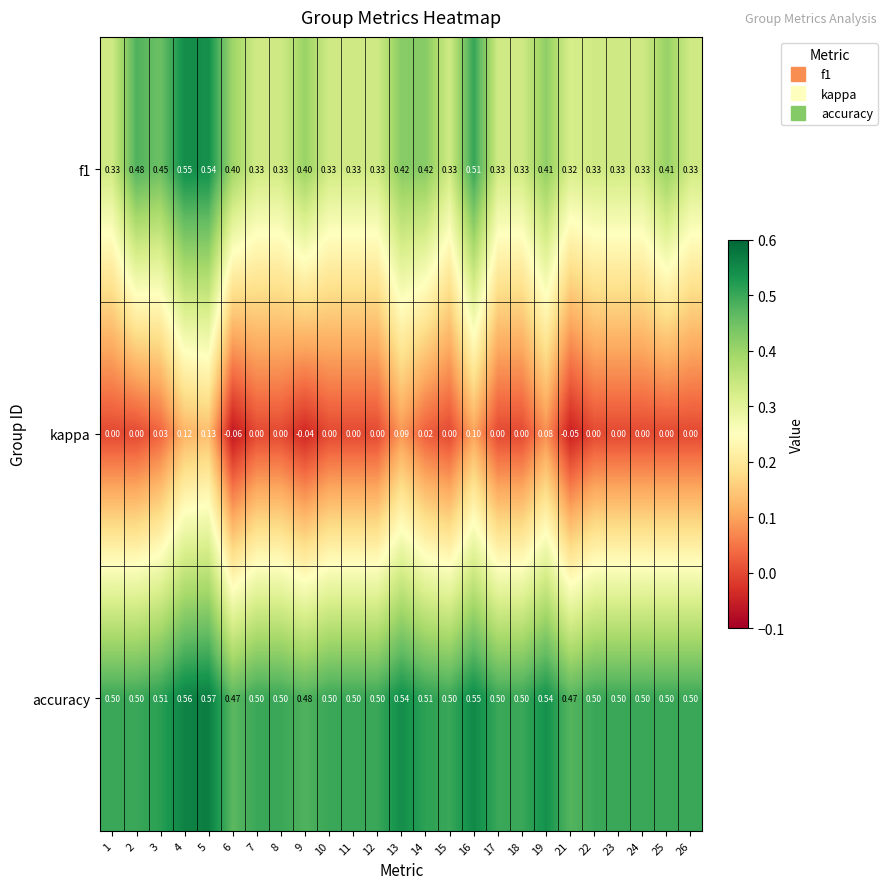

At which category is the sum across all series the highest?

5